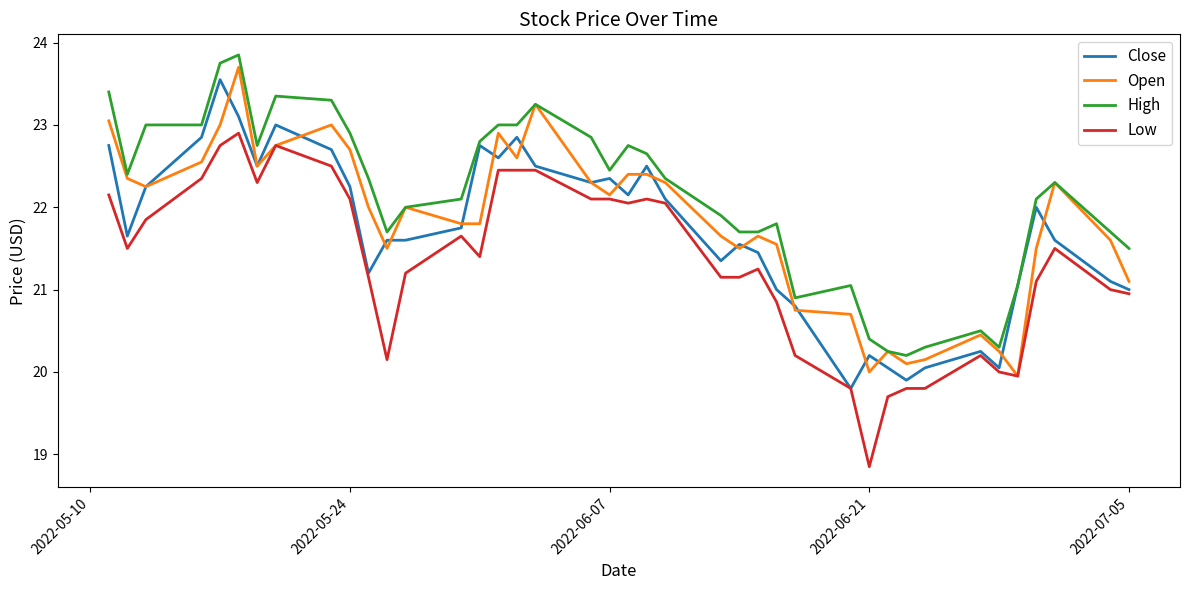

Which series has the largest total across all categories?

High